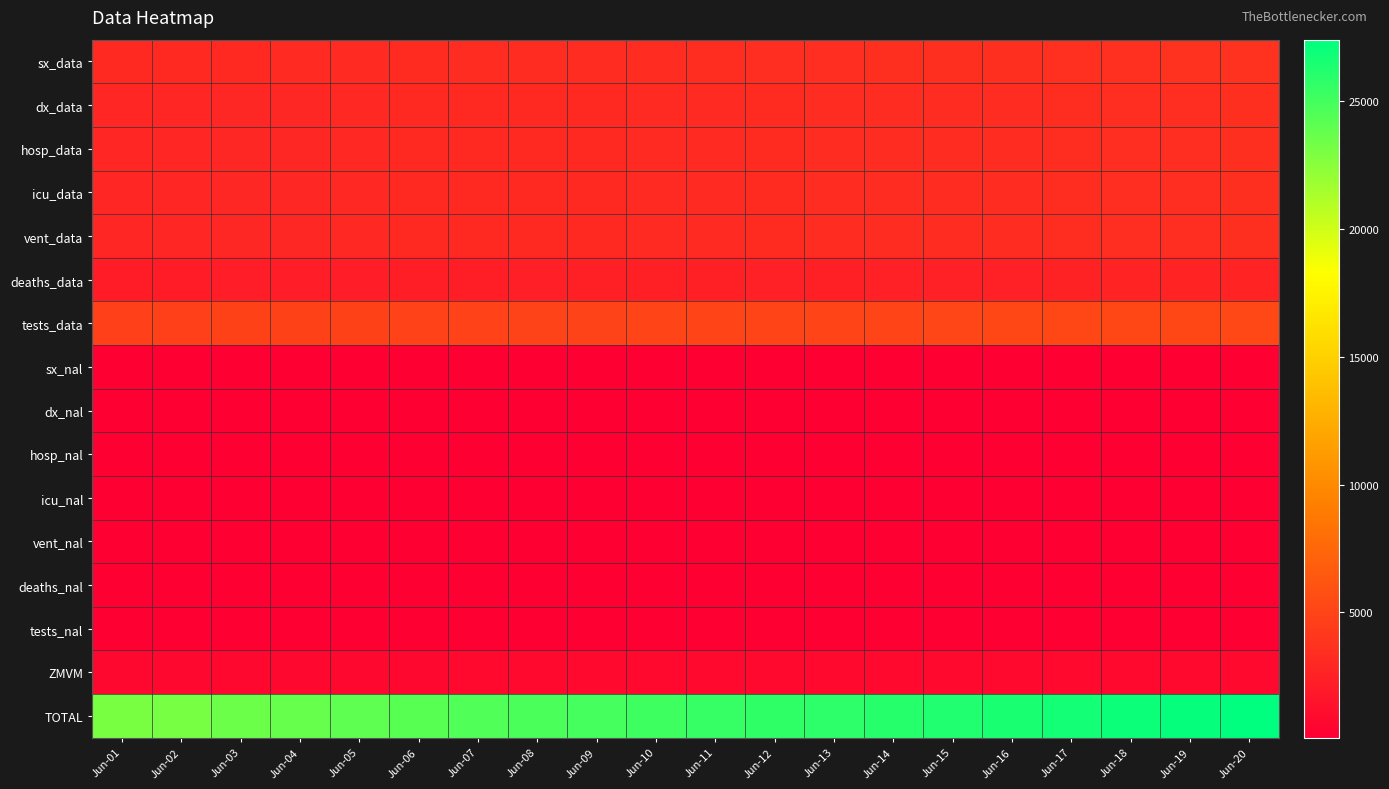

List the series in order of their peak value, highest first.

TOTAL, tests_data, sx_data, dx_data, hosp_data, icu_data, vent_data, deaths_data, ZMVM, tests_nal, sx_nal, dx_nal, hosp_nal, icu_nal, vent_nal, deaths_nal